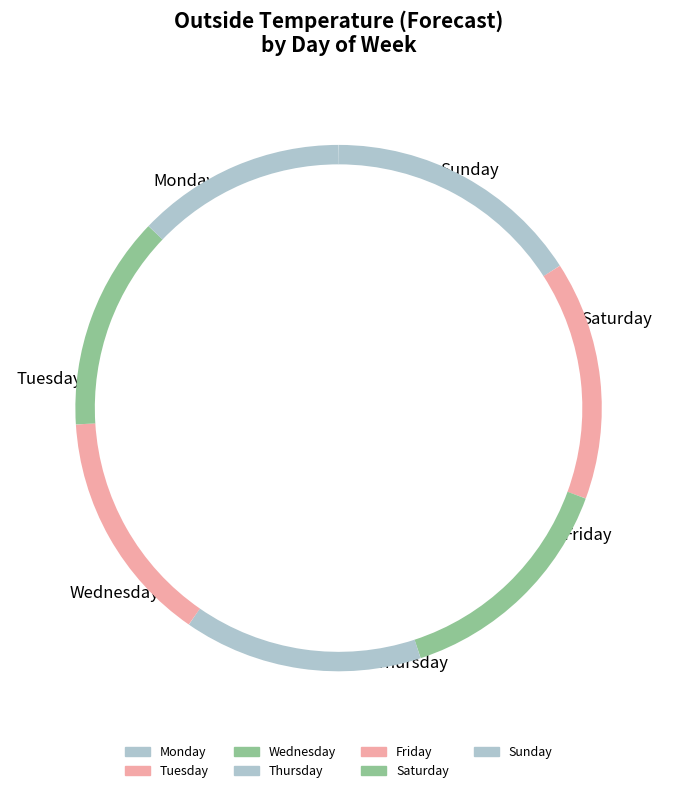

Which category has the biggest portion of the pie?

Monday